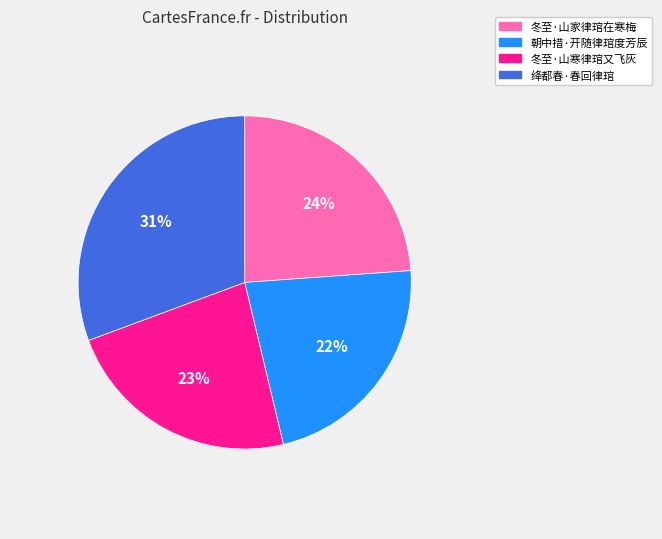

To the nearest percent, what is the average slice percentage?

25%